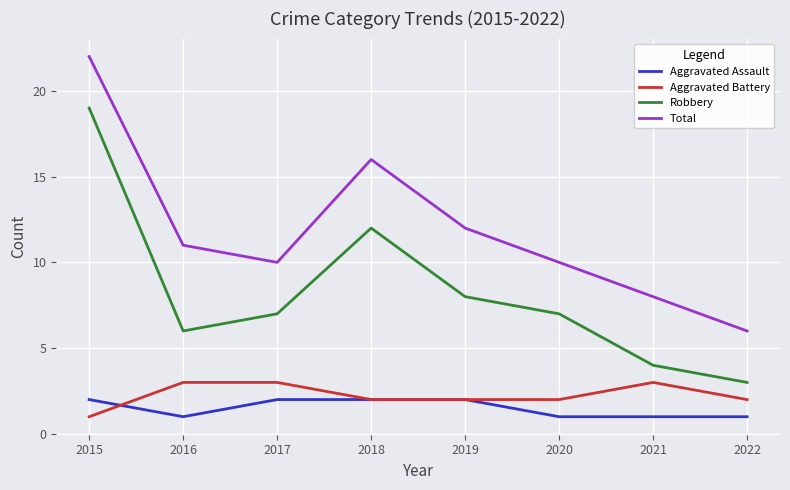

True or false: Robbery and Aggravated Assault intersect in this chart.

False